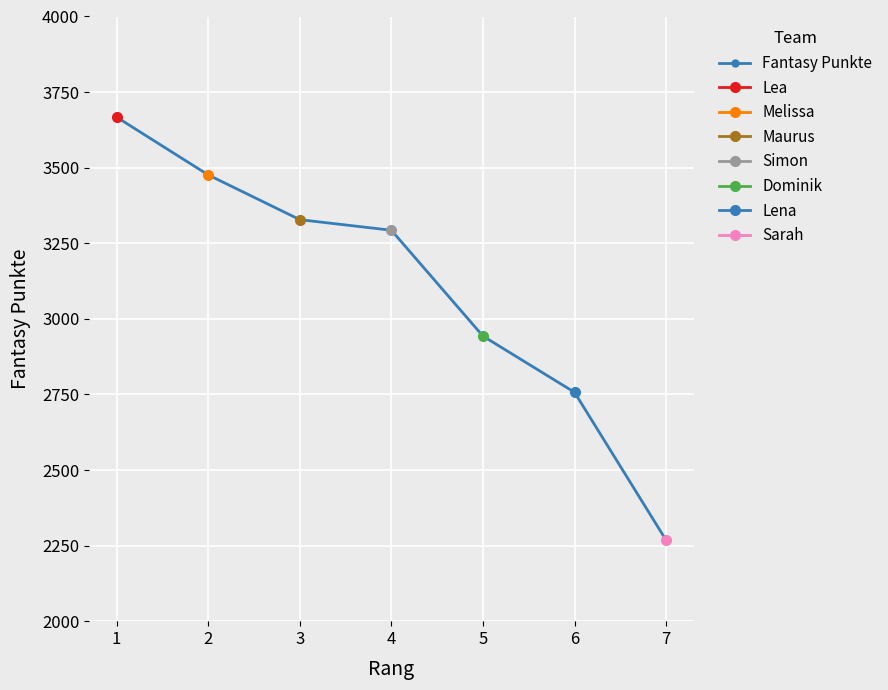

The chart shows a value of 2943 at 5. True or false?

True